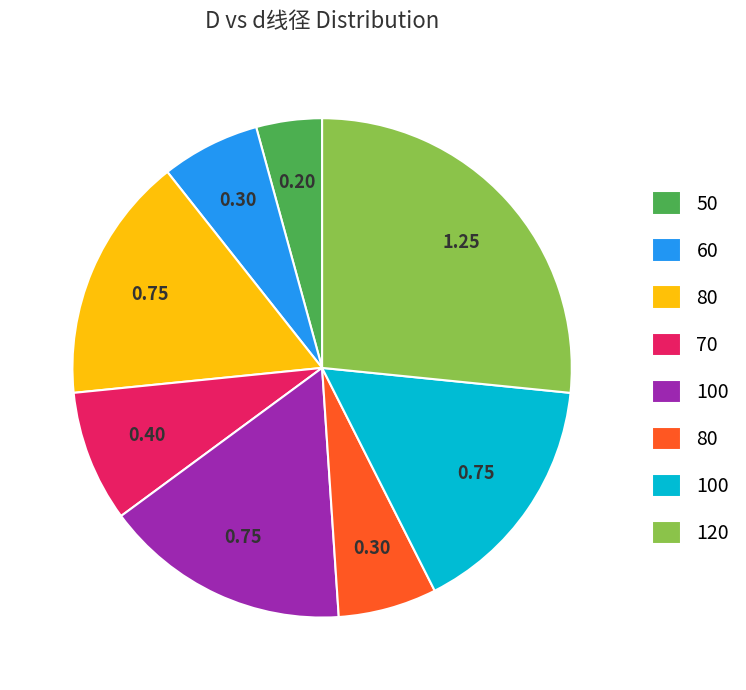

Is there any slice that represents more than half of the pie?

No